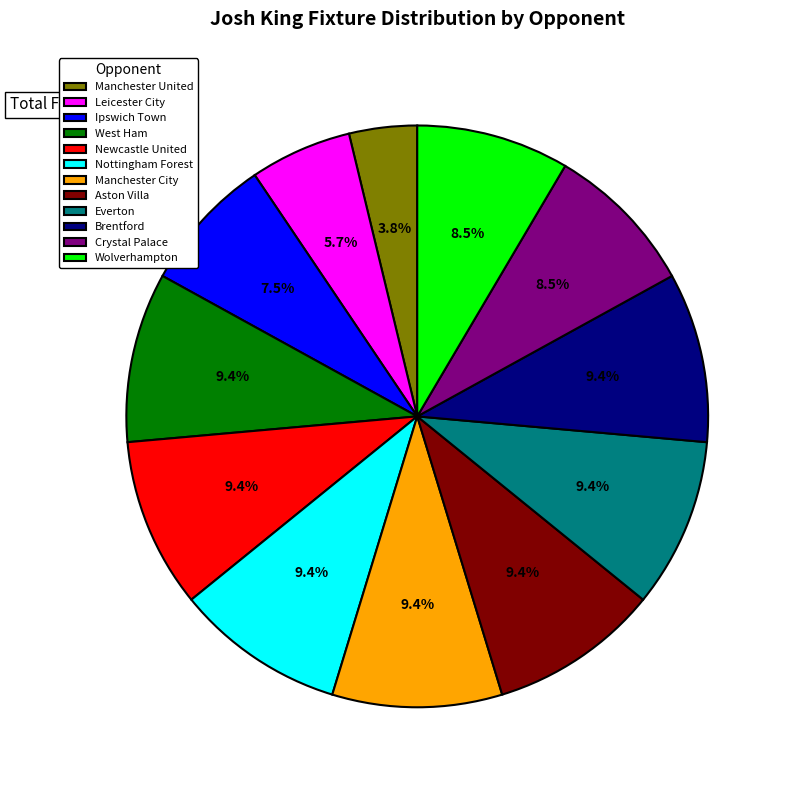

Which slice is the smallest?

Manchester United